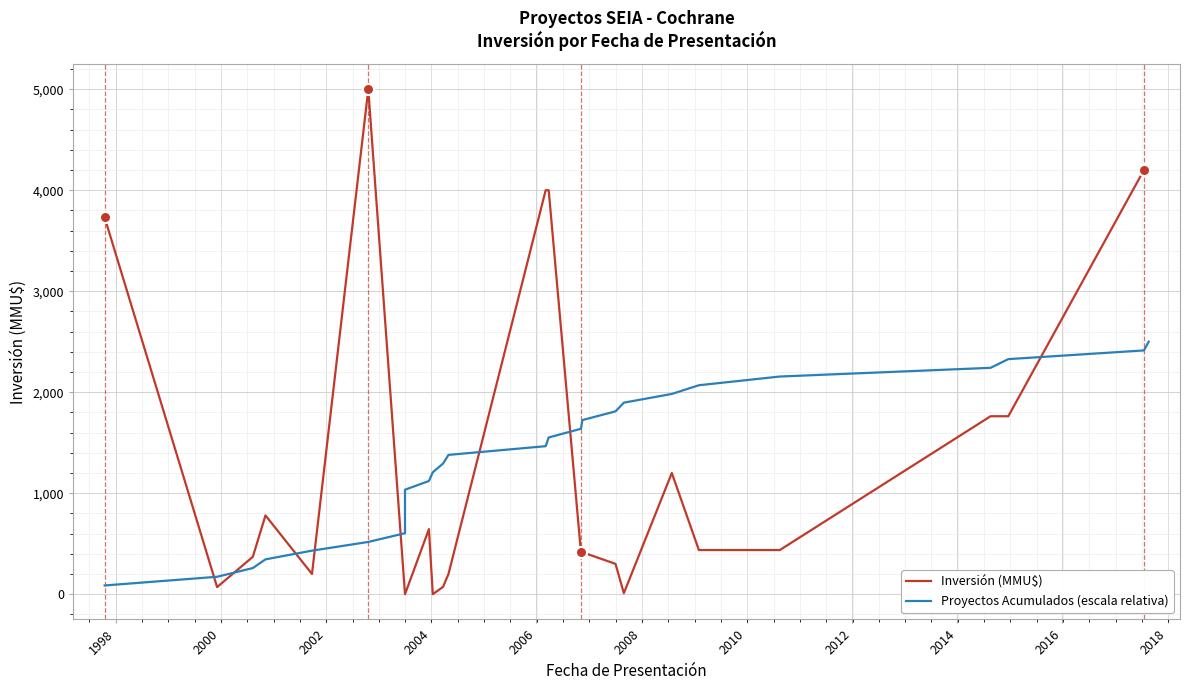

How many data points in Inversión (MMU$) are above 415?

13